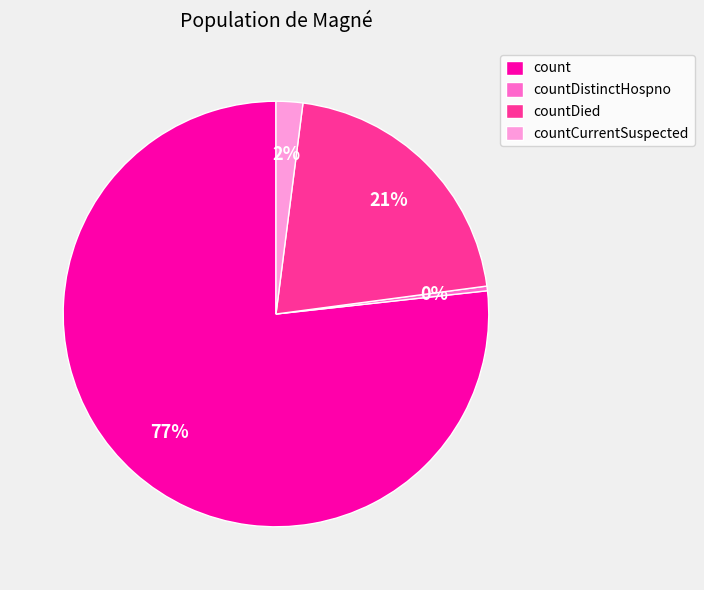

To the nearest percent, what portion does countCurrentSuspected represent?

2%